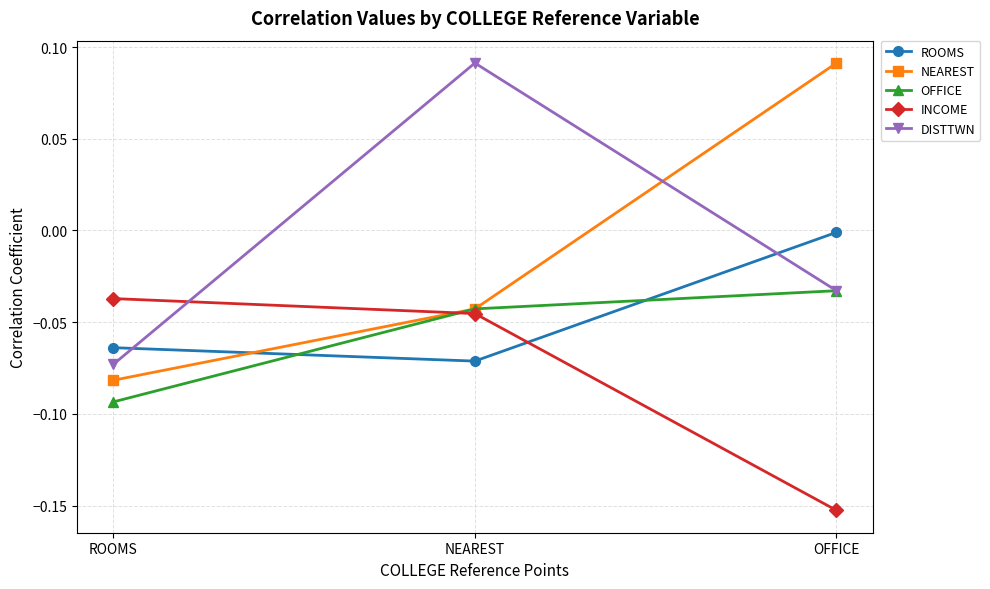

How many distinct data groups are displayed?

5